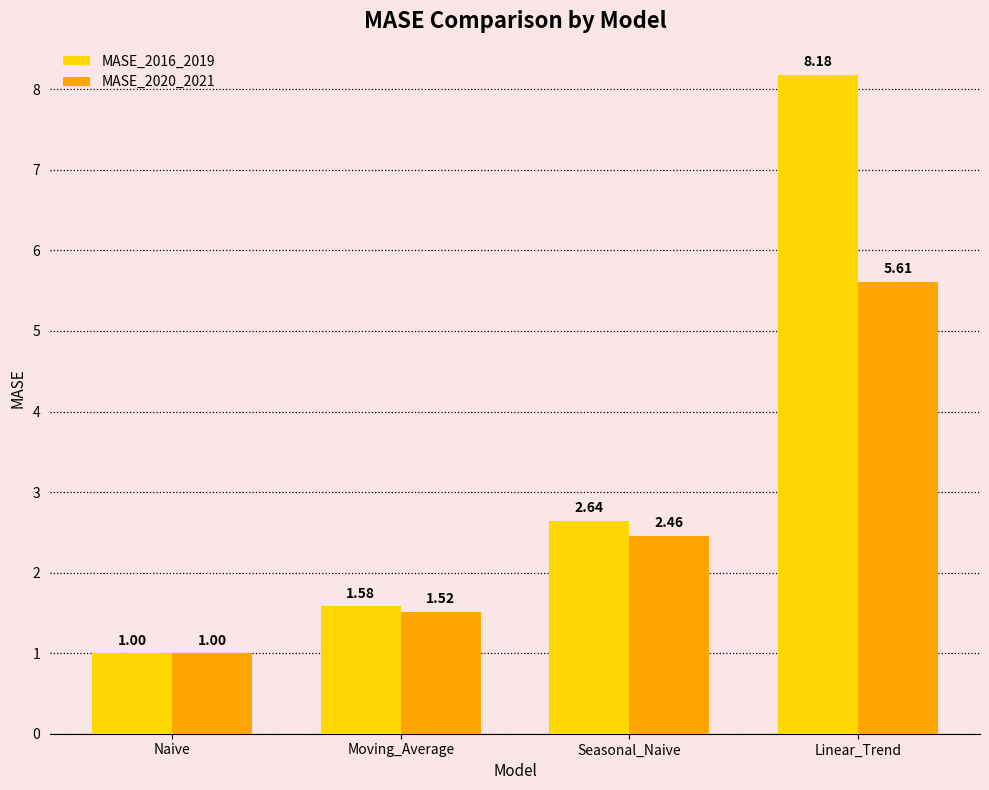

List the labels in order of MASE_2020_2021 value, largest first.

Linear_Trend, Seasonal_Naive, Moving_Average, Naive